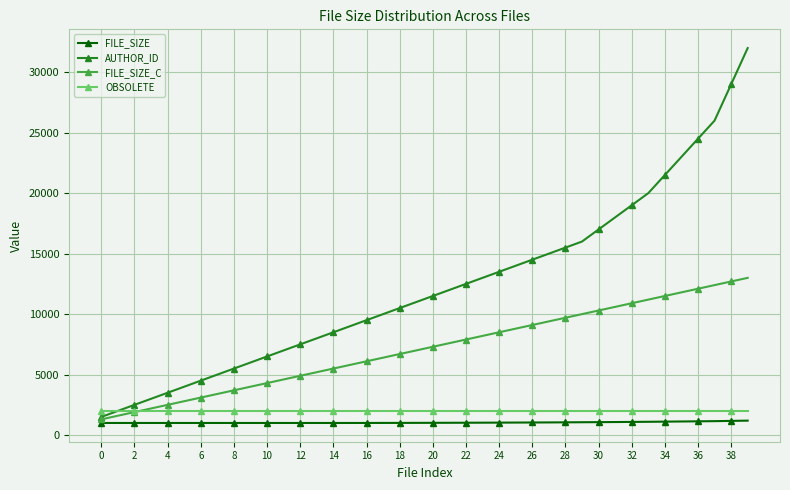

Which series has the largest range (max minus min)?

AUTHOR_ID